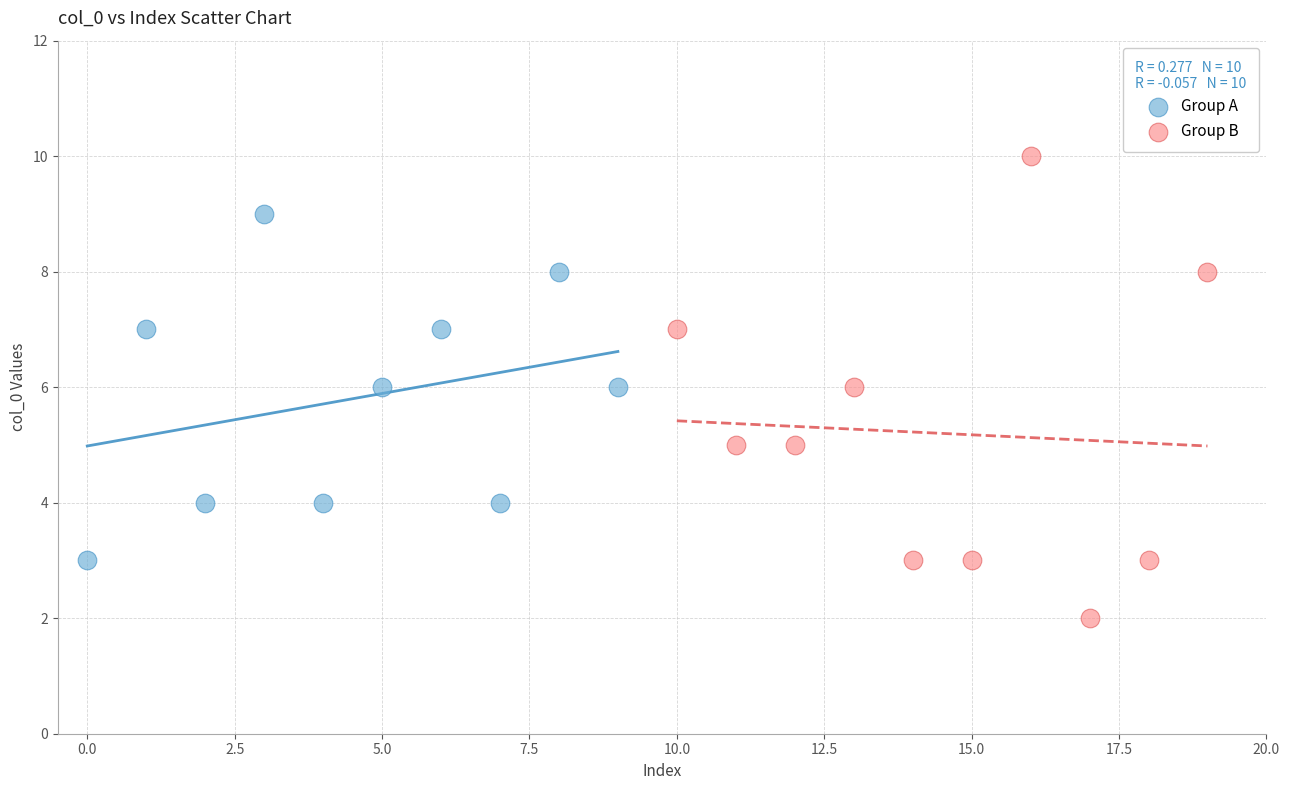

Which series has the widest spread of Y values?

Group B